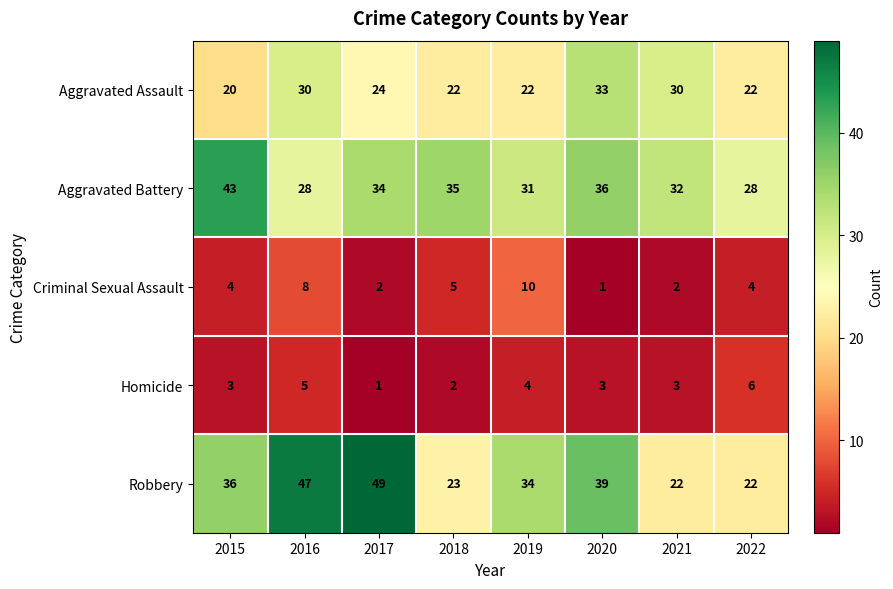

List the series in order of their peak value, lowest first.

Homicide, Criminal Sexual Assault, Aggravated Assault, Aggravated Battery, Robbery